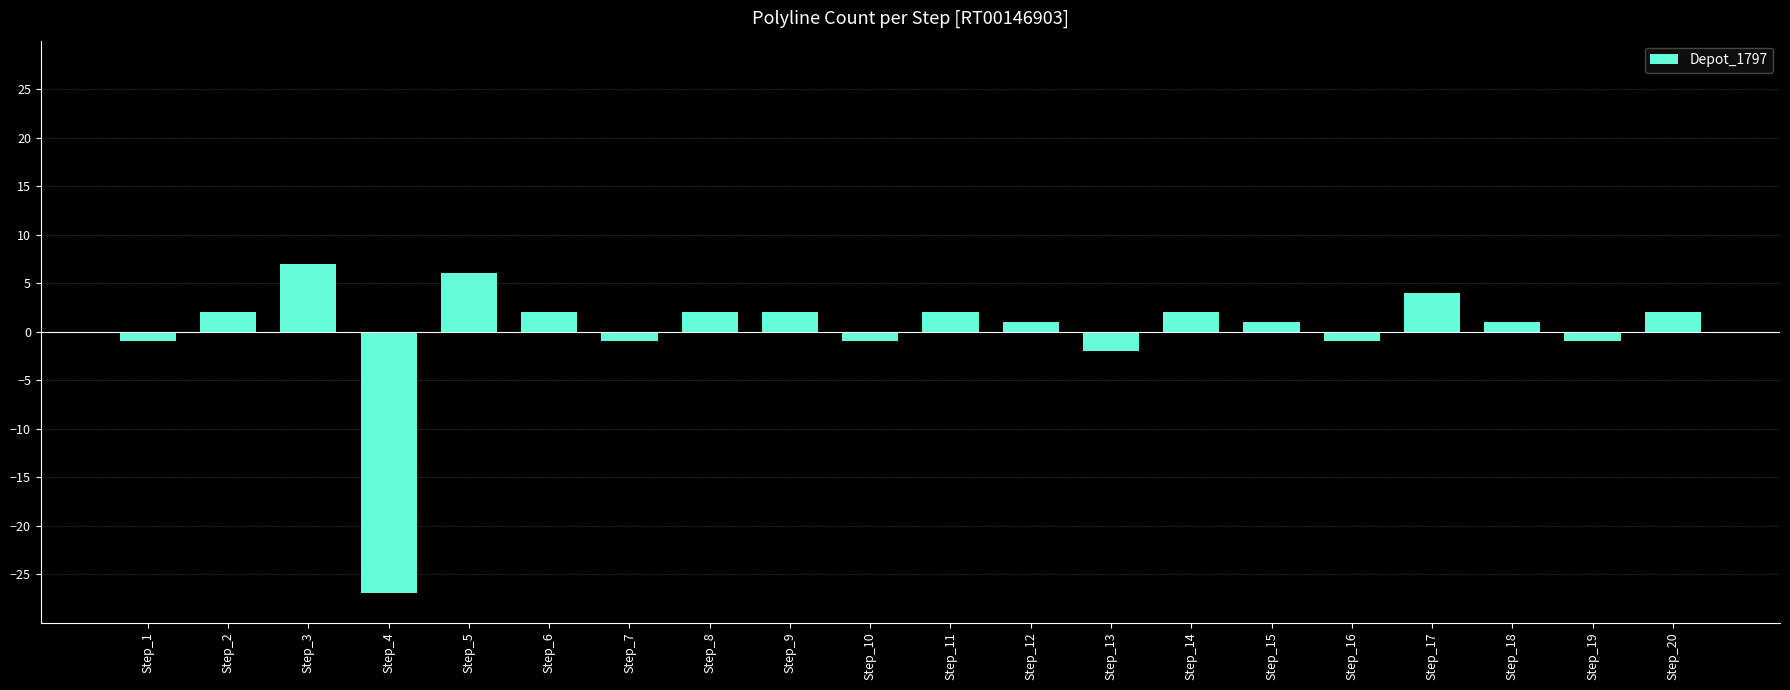

What is the difference between the second highest and second lowest values?

8